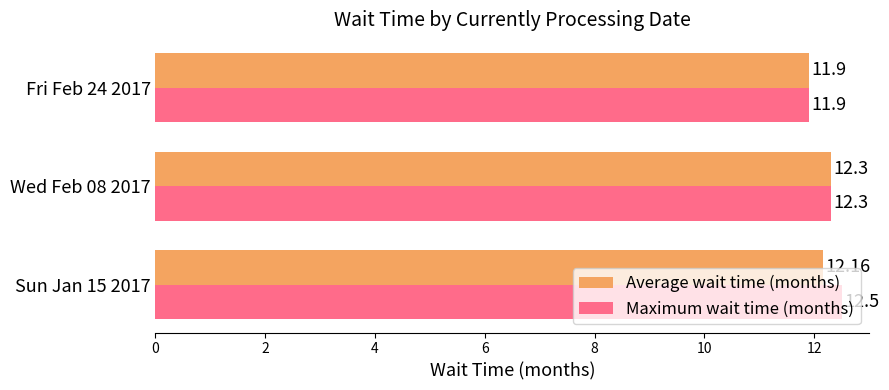

Rank the series by their average value, from highest to lowest.

Maximum wait time (months), Average wait time (months)